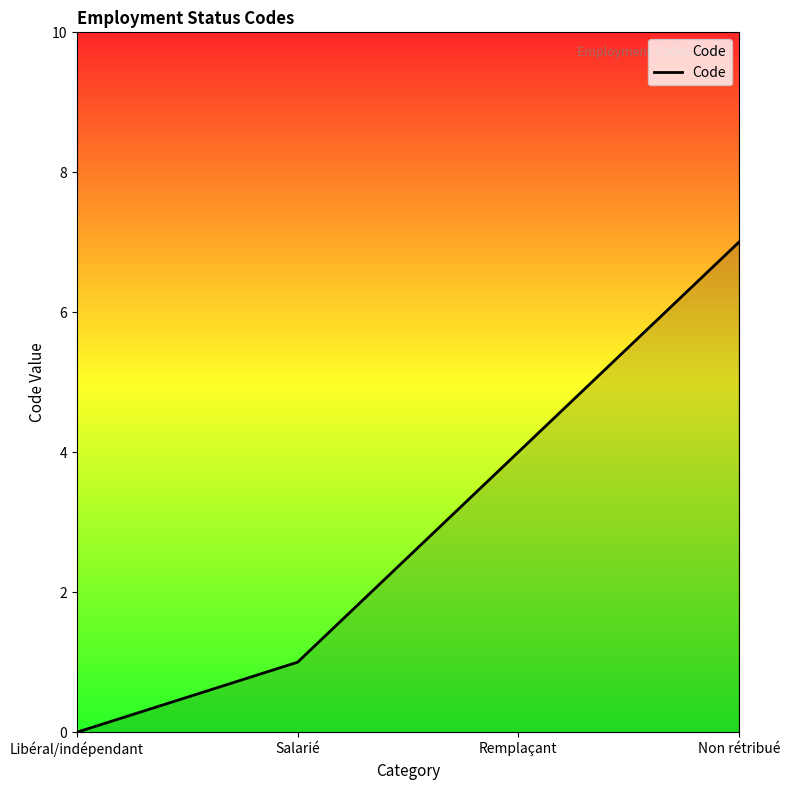

What is the difference between the second highest and minimum values?

4